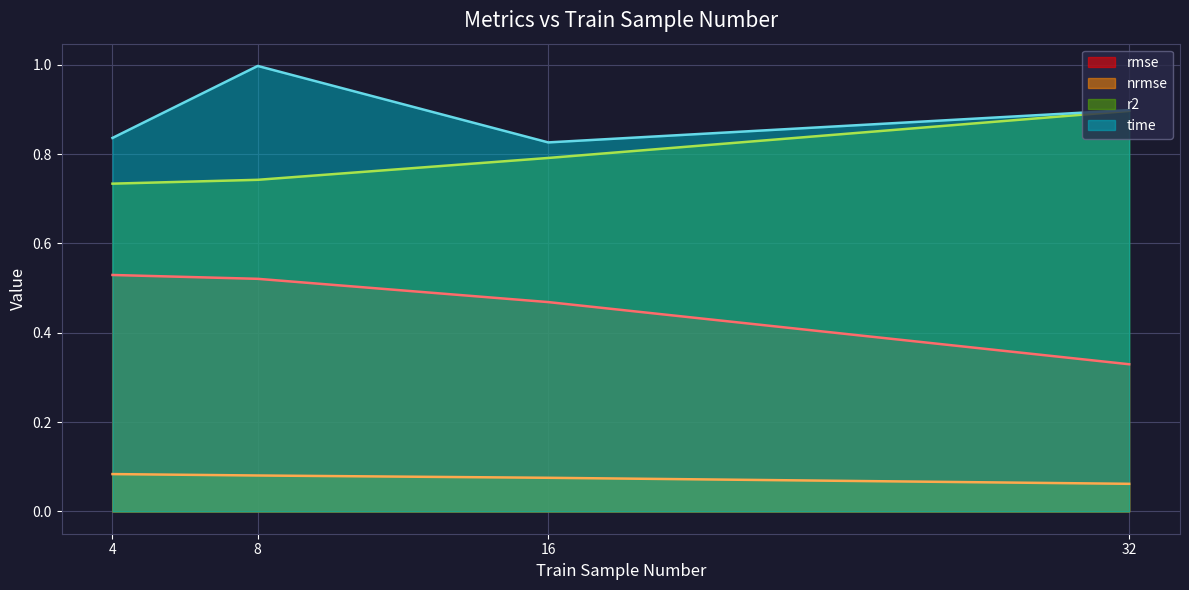

Is it true that r2 (line) equals 0.2 at 32?

False